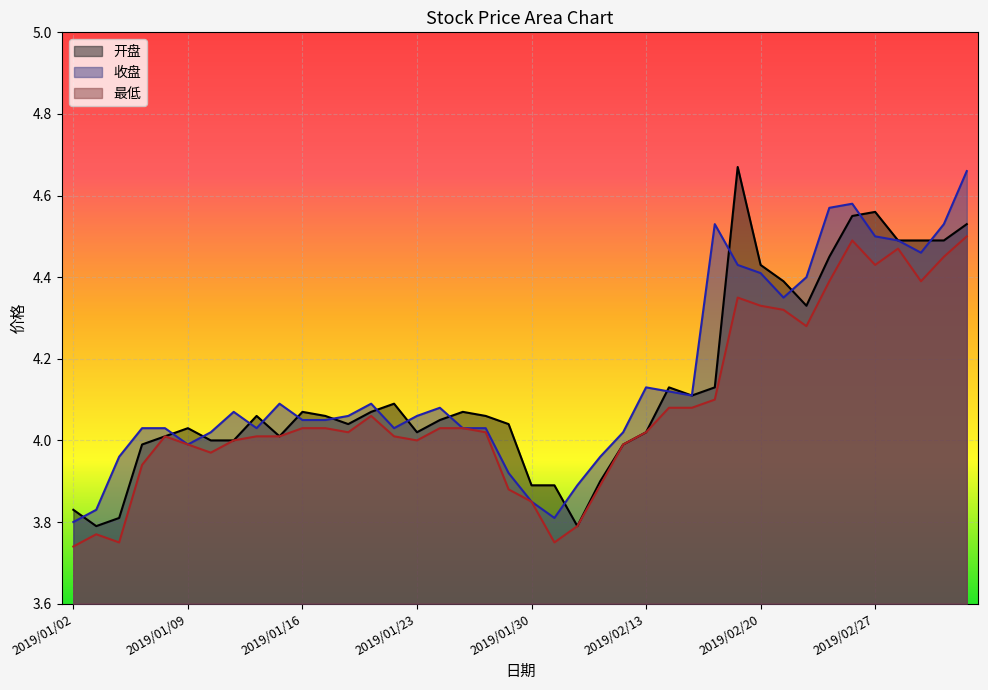

Is it true that 开盘 equals 3.9 at 2019/02/11?

True